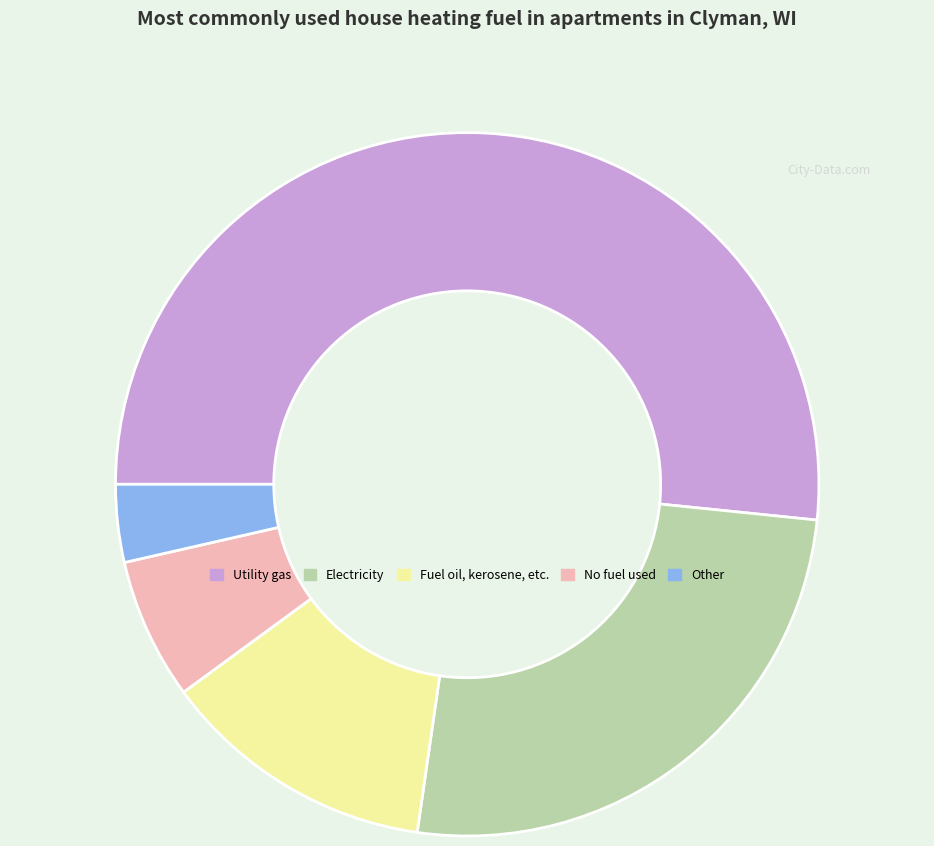

Do No fuel used and Other together represent more than half of the pie?

No